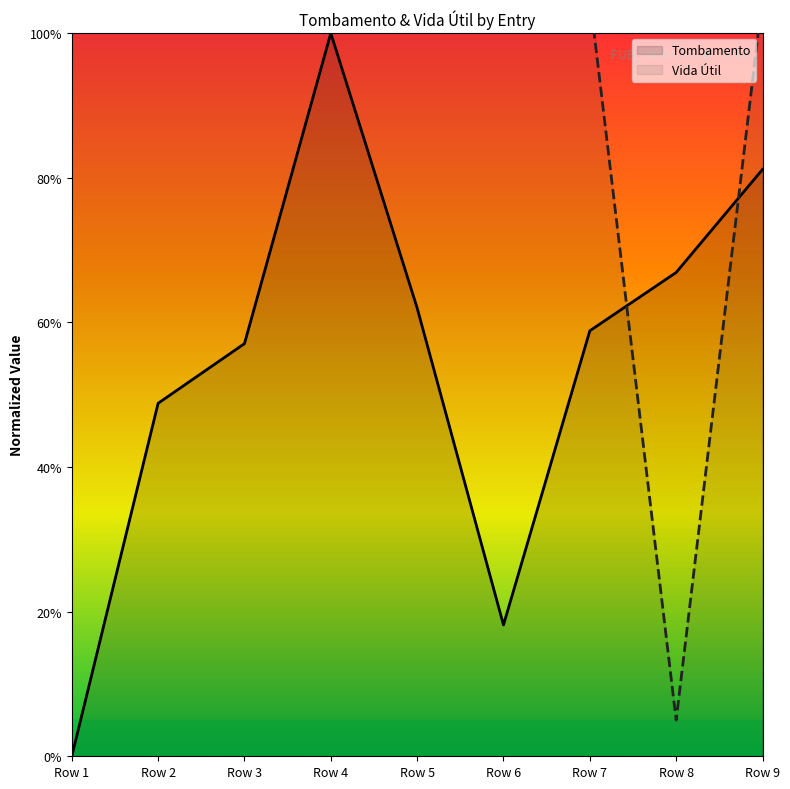

What is the difference between the maximum and minimum values in the Tombamento series?

100.0